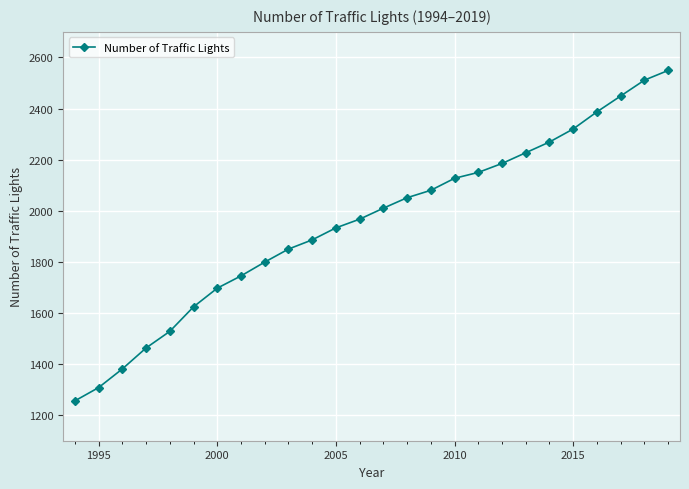

What is the sum of all values?

50752